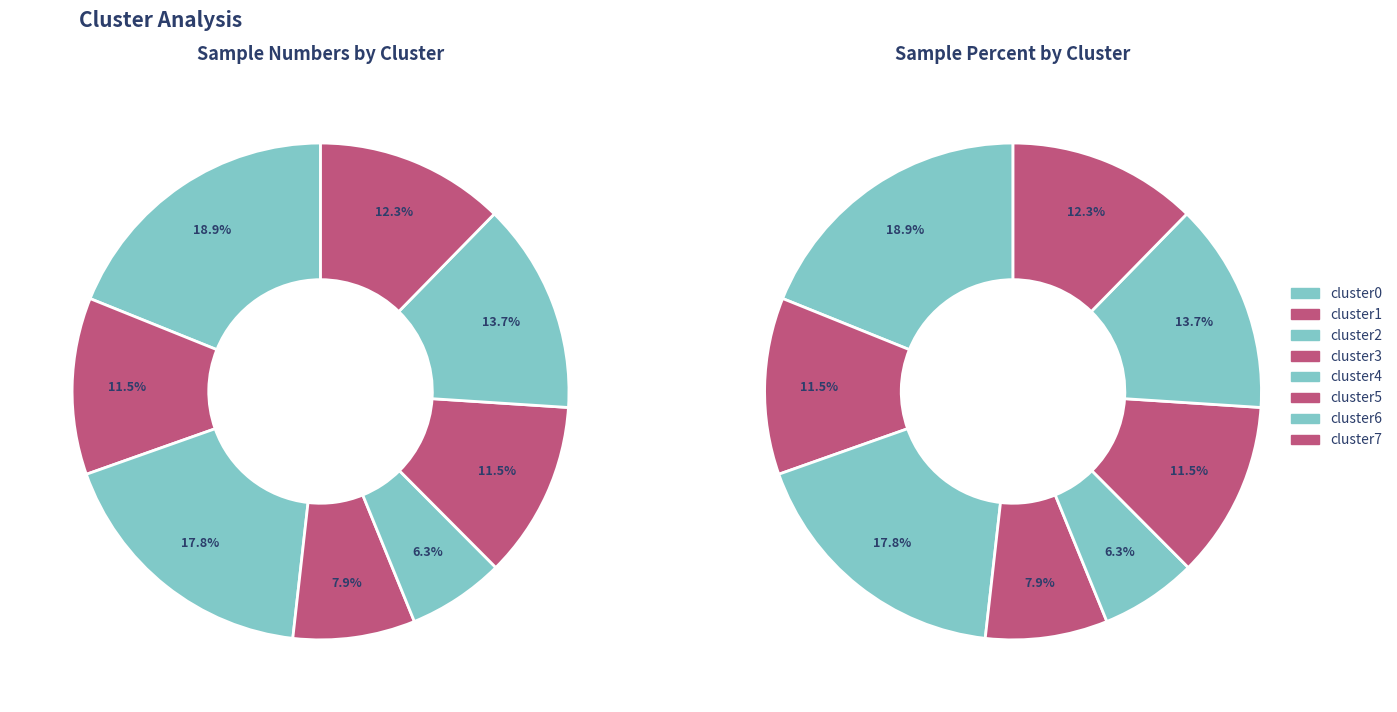

Rank the categories by value from highest to lowest.

cluster0, cluster2, cluster6, cluster7, cluster1, cluster5, cluster3, cluster4